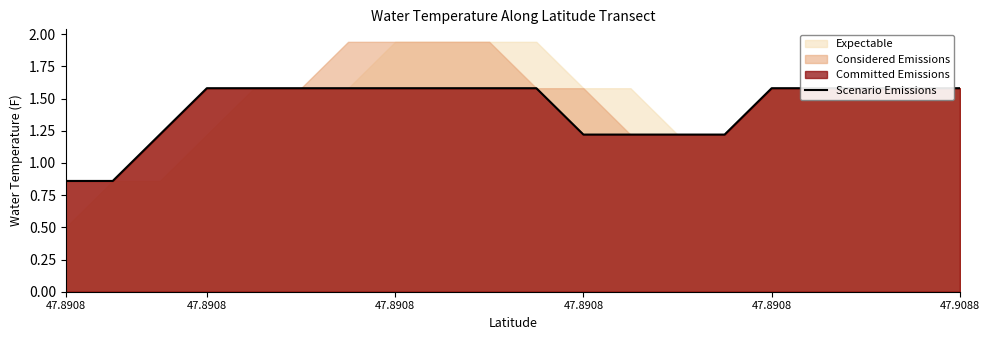

What is the sum of all values?

28.4